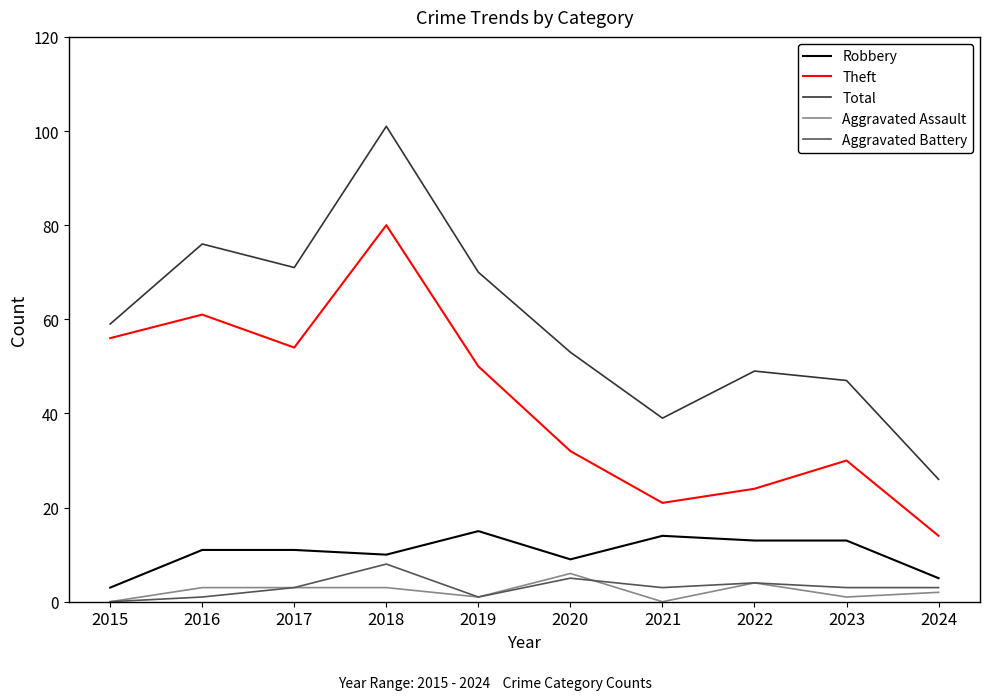

Is this an area chart (filled region under the line)?

No